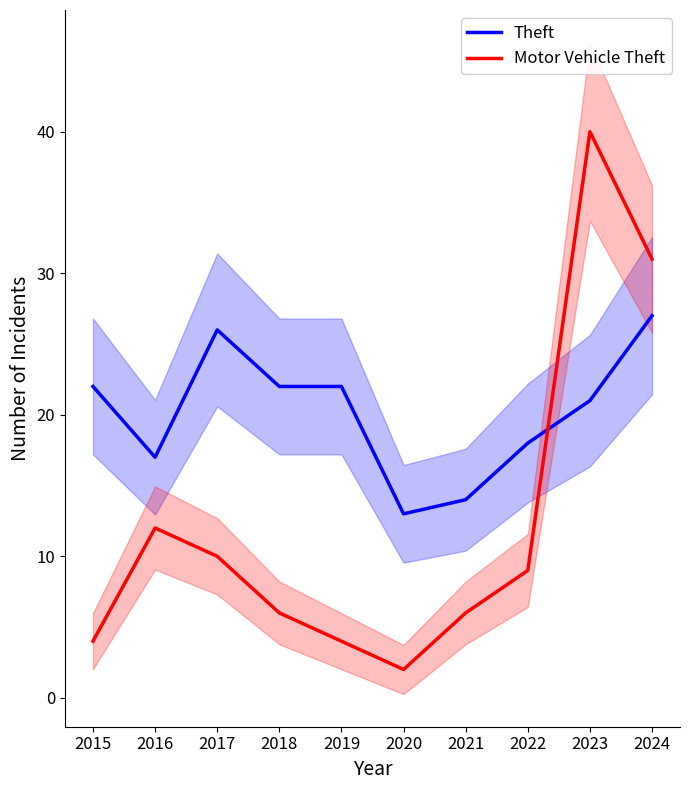

Reading right to left, what are all the values shown in this chart?

Theft: 27	21	18	14	13	22	22	26	17	22
Motor Vehicle Theft: 31	40	9	6	2	4	6	10	12	4